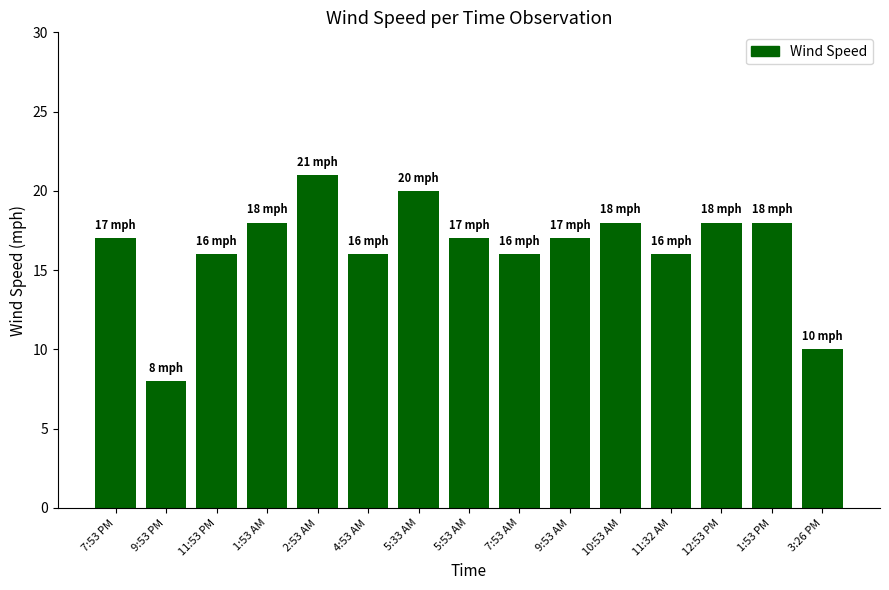

What is the change in value from 4:53 AM to 9:53 AM?

+1